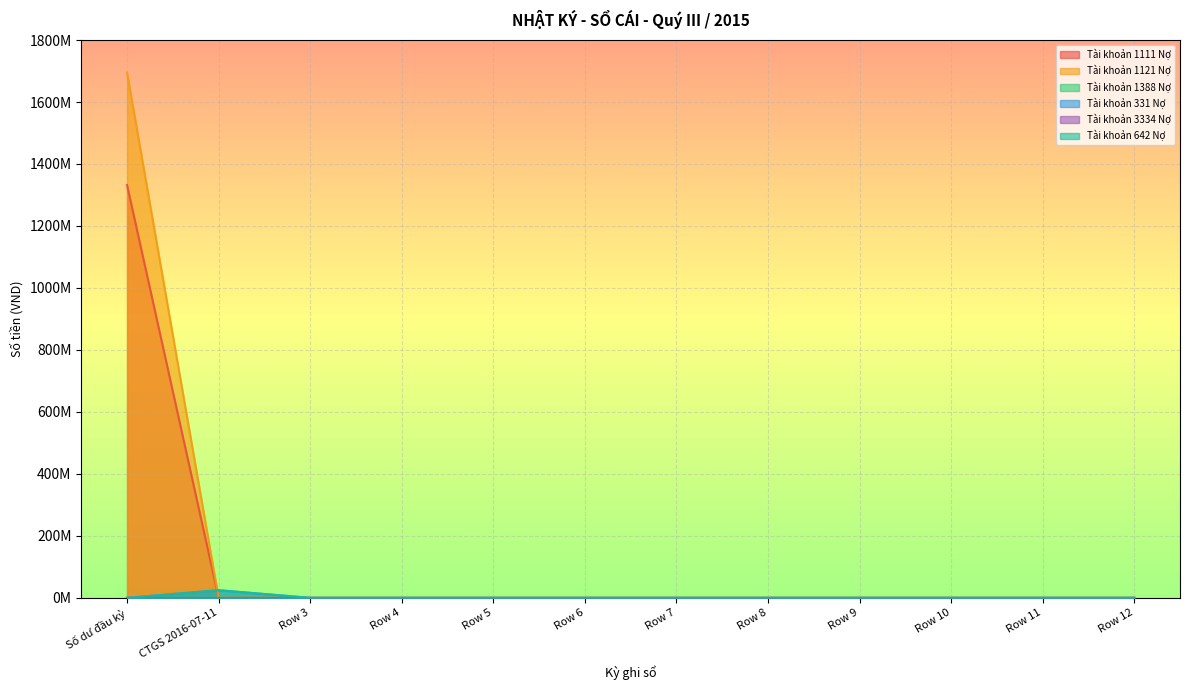

True or false: Tài khoản 642 Nợ and Tài khoản 331 Nợ intersect in this chart.

False